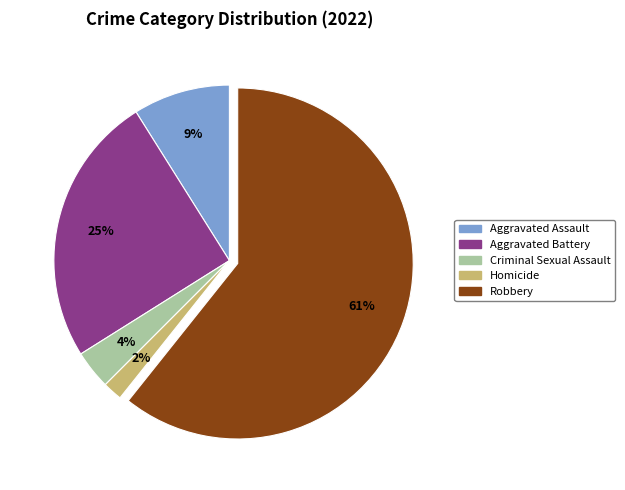

Does Aggravated Assault represent more than half of the total?

No